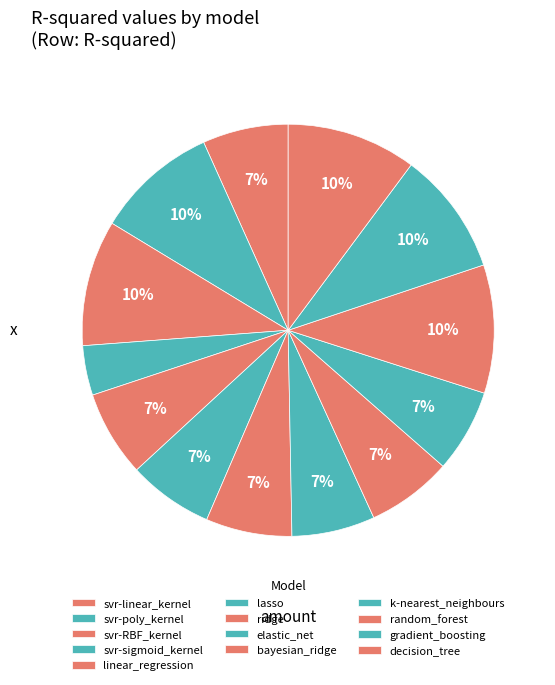

How many slices are in this pie chart?

13